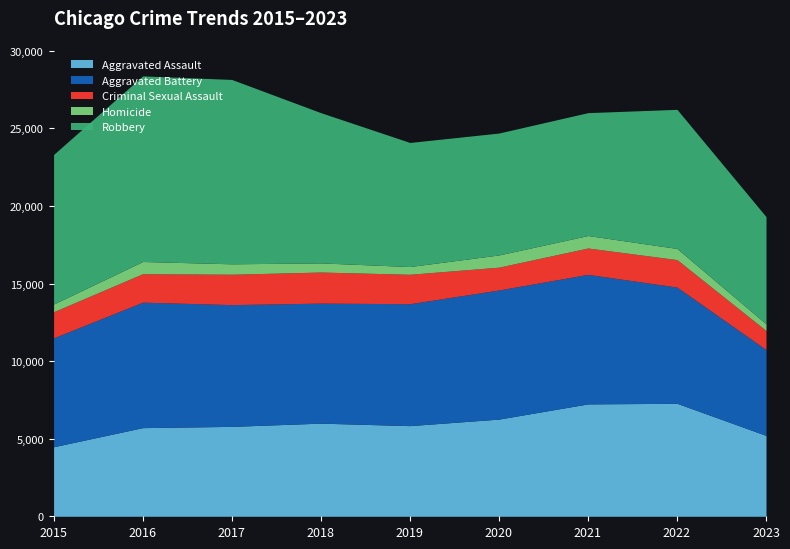

Between 2019 and 2020, which series saw the biggest shift?

Aggravated Battery